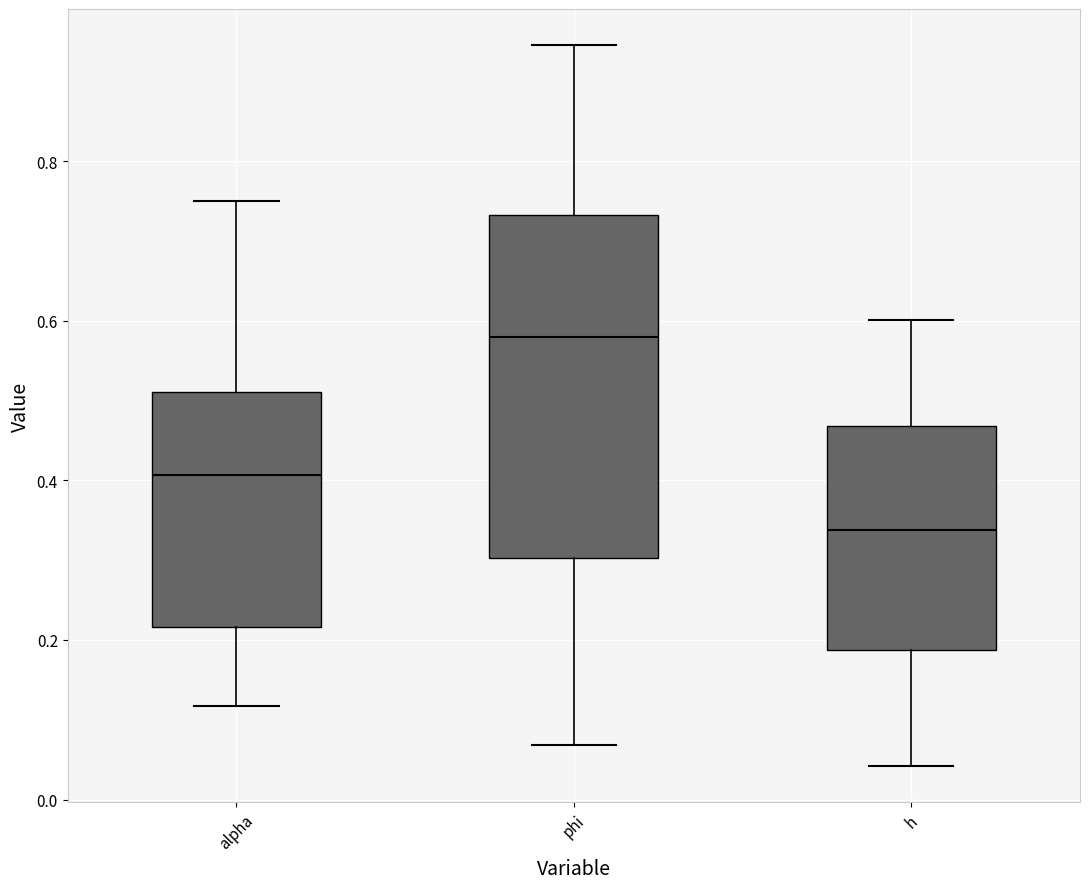

Which box is the tallest, from its lower edge to its upper edge?

phi